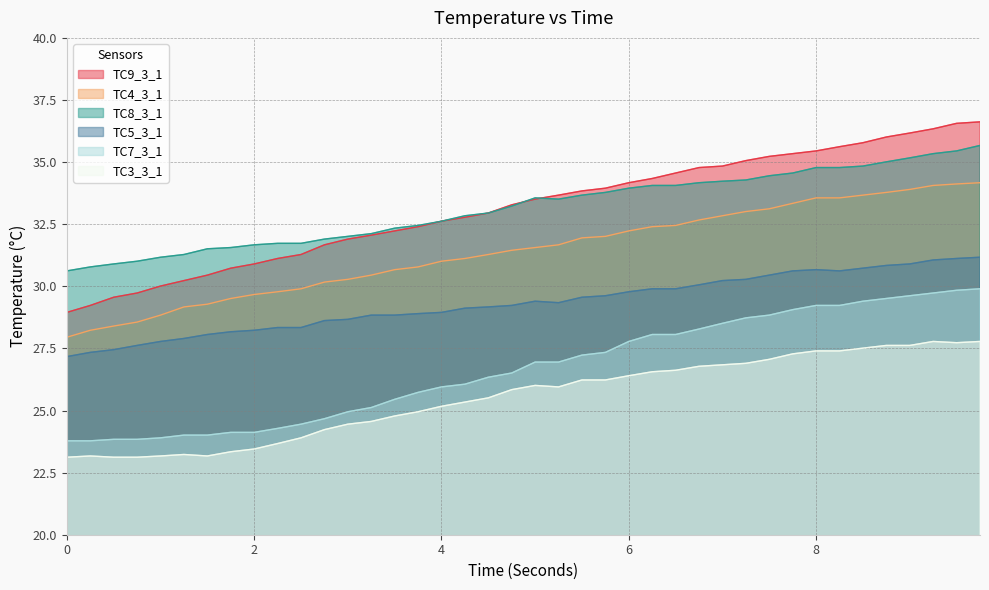

True or false: TC7_3_1 has more than 1 interior local peaks.

False